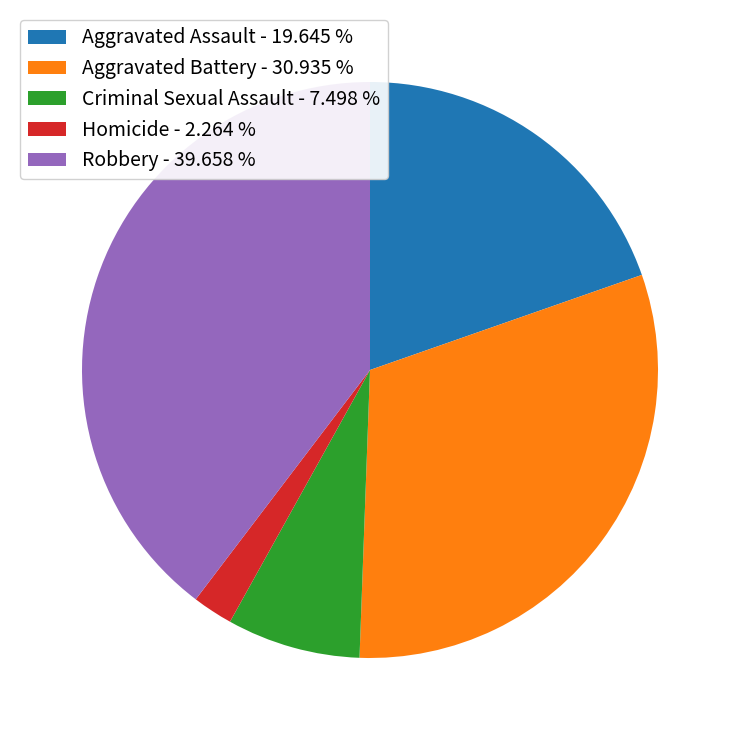

What is the smallest slice in the pie chart?

Homicide